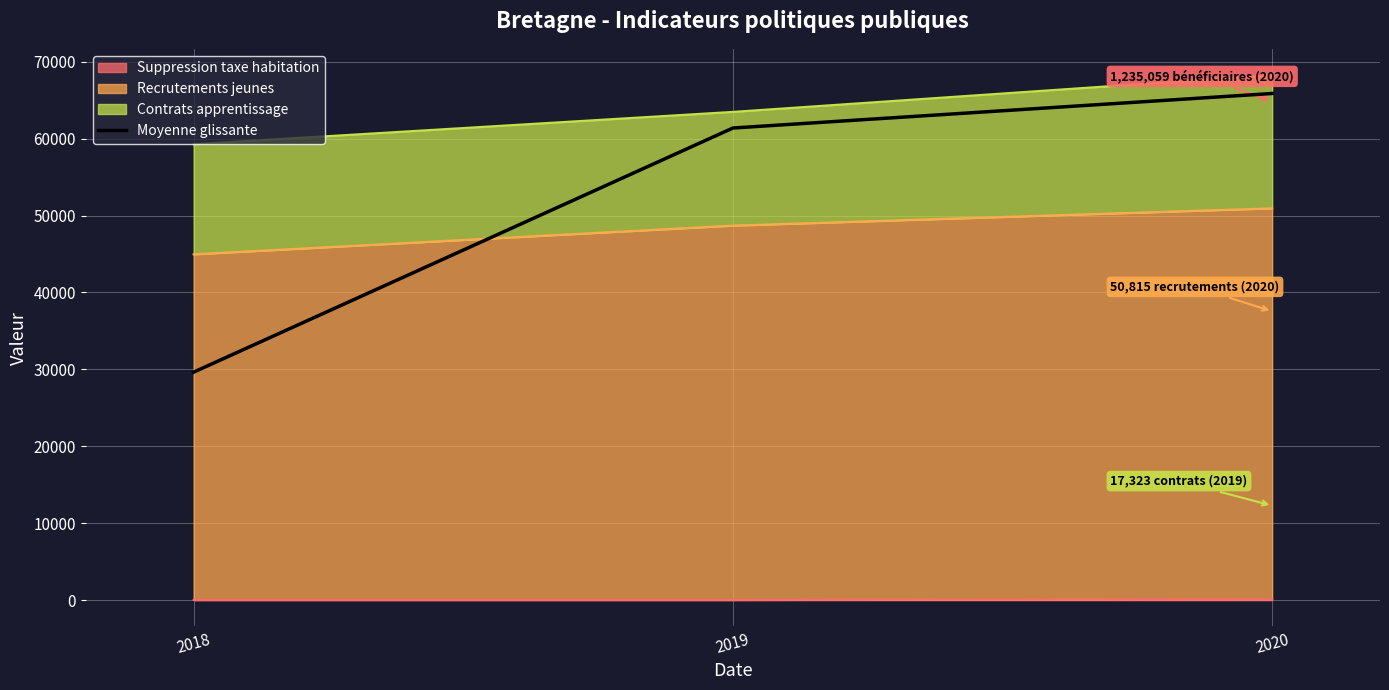

Is it true that the value at 2020 is 29088.2?

False